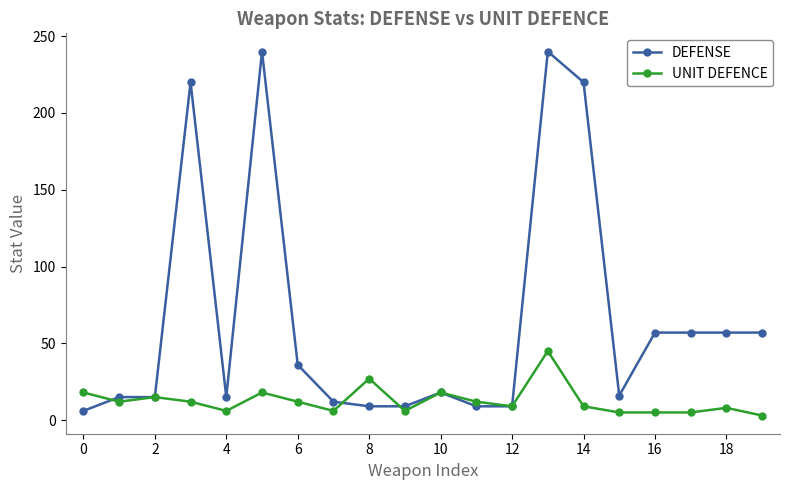

What is the minimum value for DEFENSE?

6